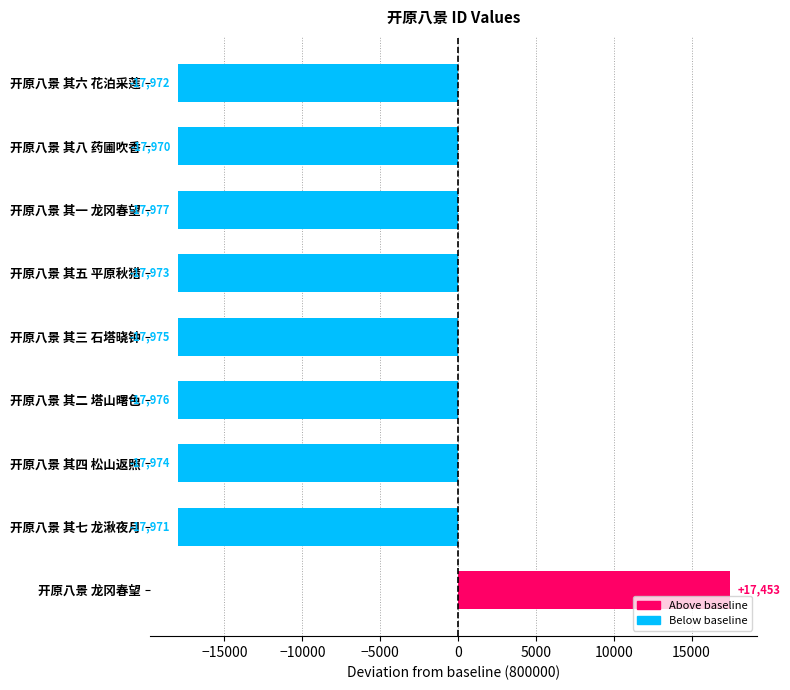

How many data points are above -17973?

4